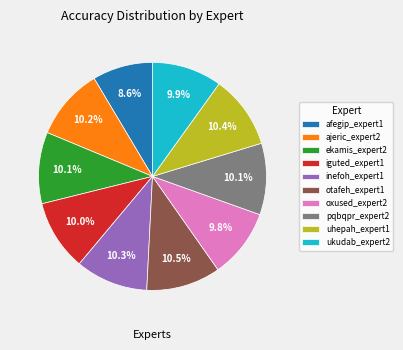

True or false: otafeh_expert1 accounts for 5% of the total.

False